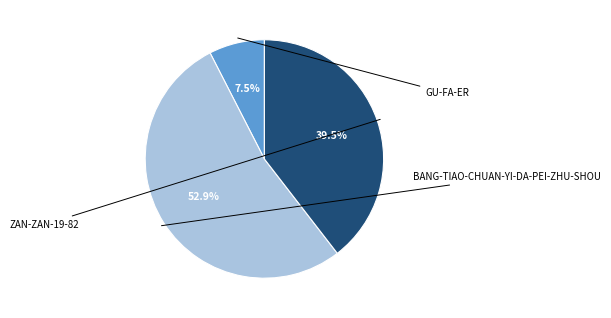

Does any single category account for the majority?

Yes